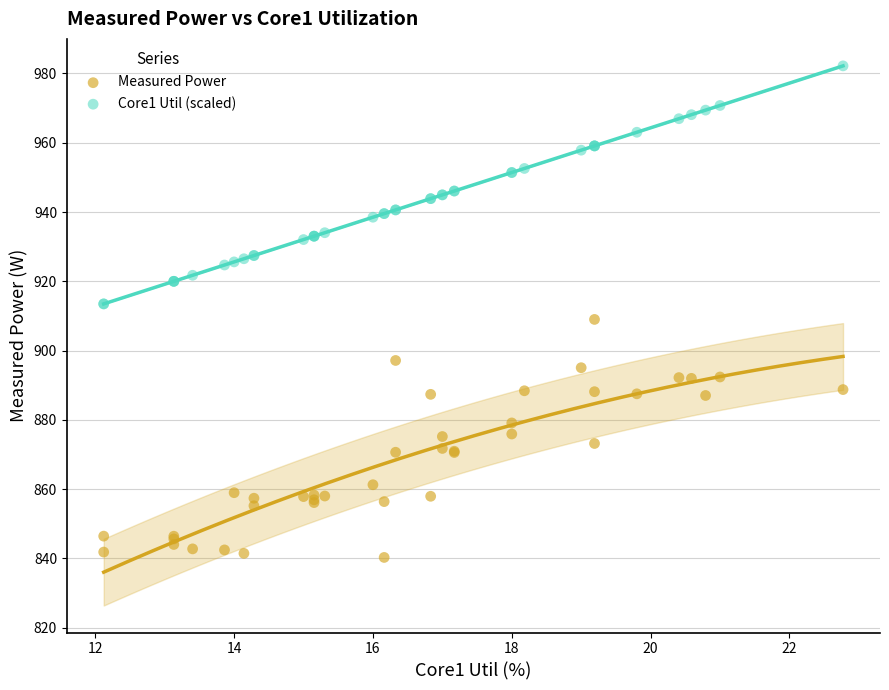

What is the X range (max minus min) for the scatter plot?

10.7